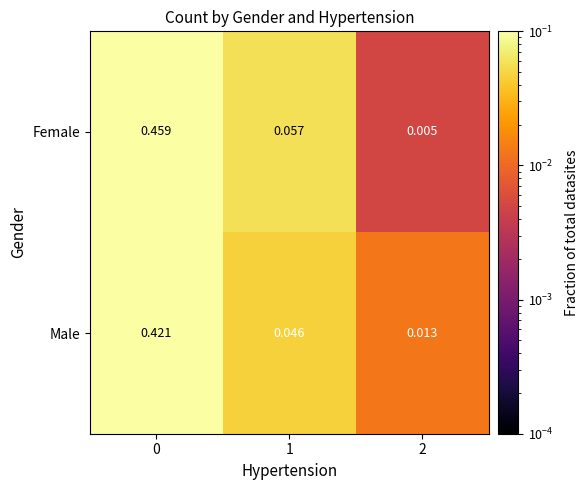

Rank the series at 0 from lowest to highest value.

Male, Female